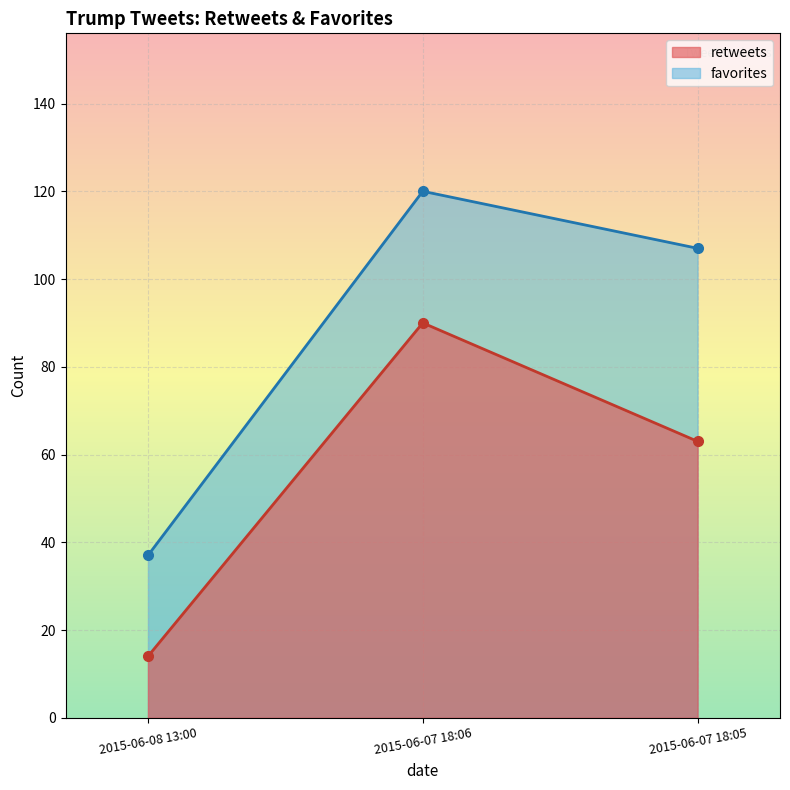

How many values in the retweets series are below 63?

1